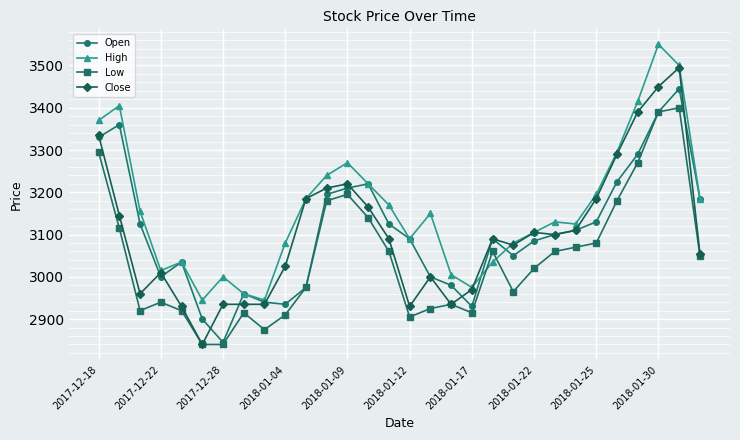

True or false: High and Low intersect in this chart.

True